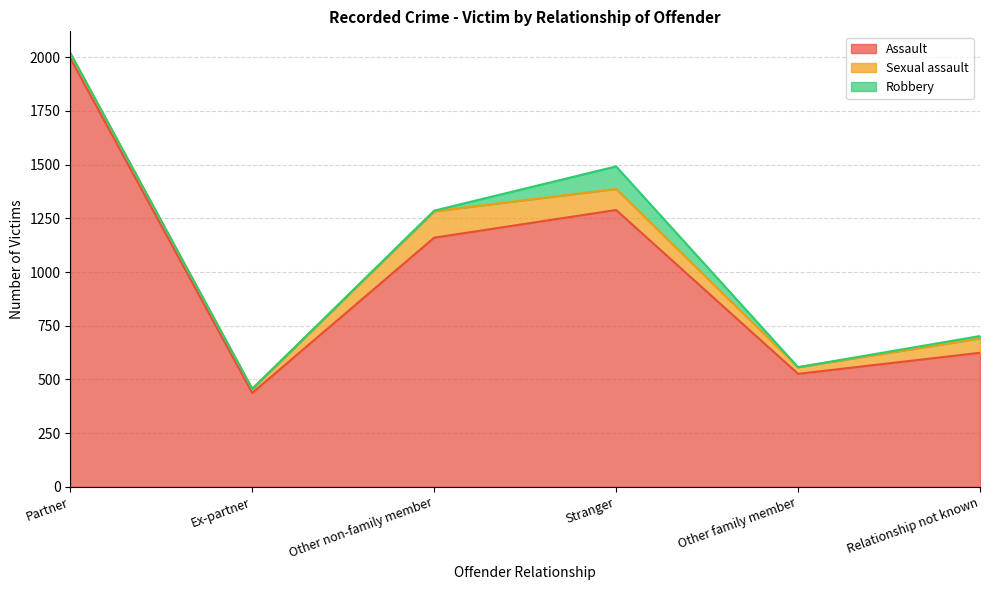

What is the spread (max minus min) of values at Other non-family member?

1157